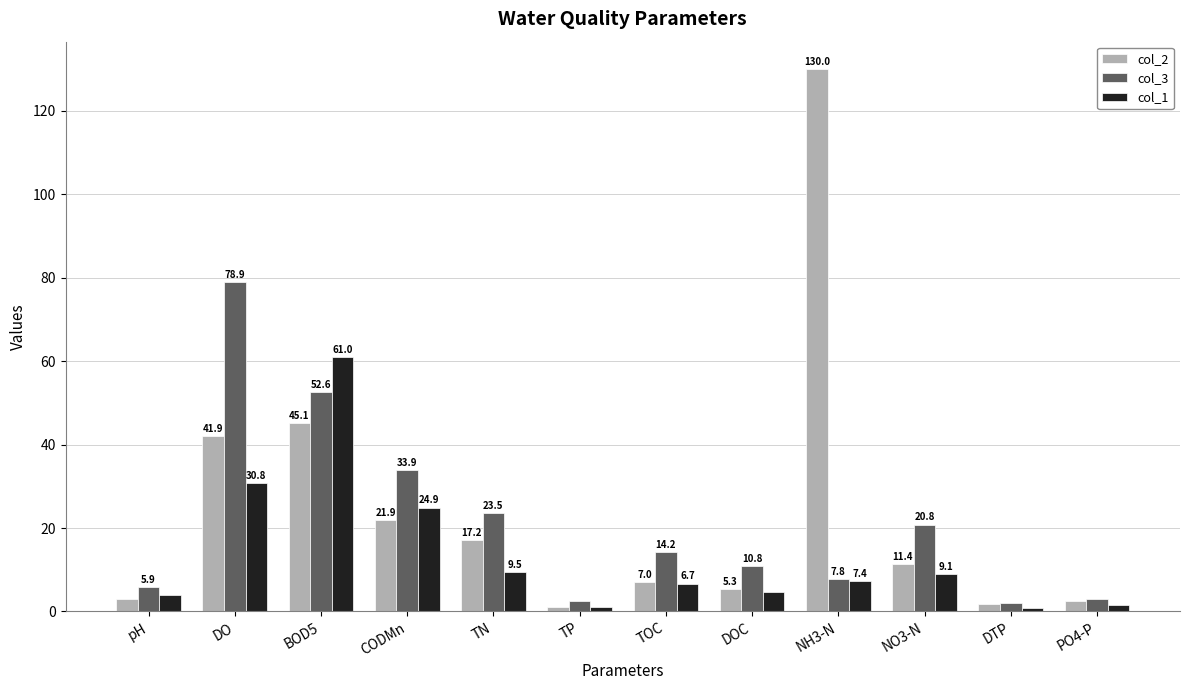

Count the number of categories in the chart.

12